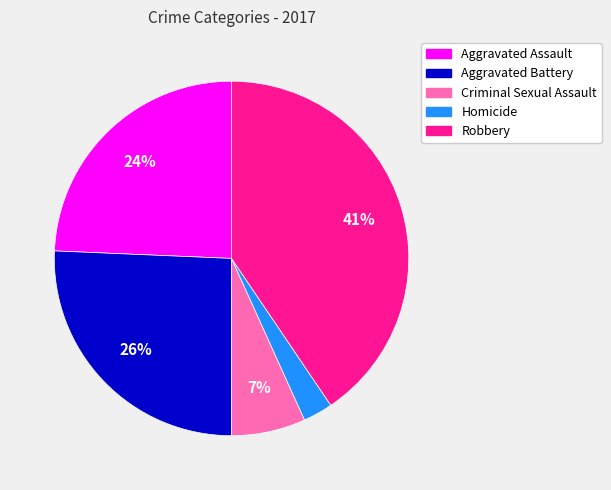

Which has a higher value, Criminal Sexual Assault or Aggravated Battery?

Aggravated Battery